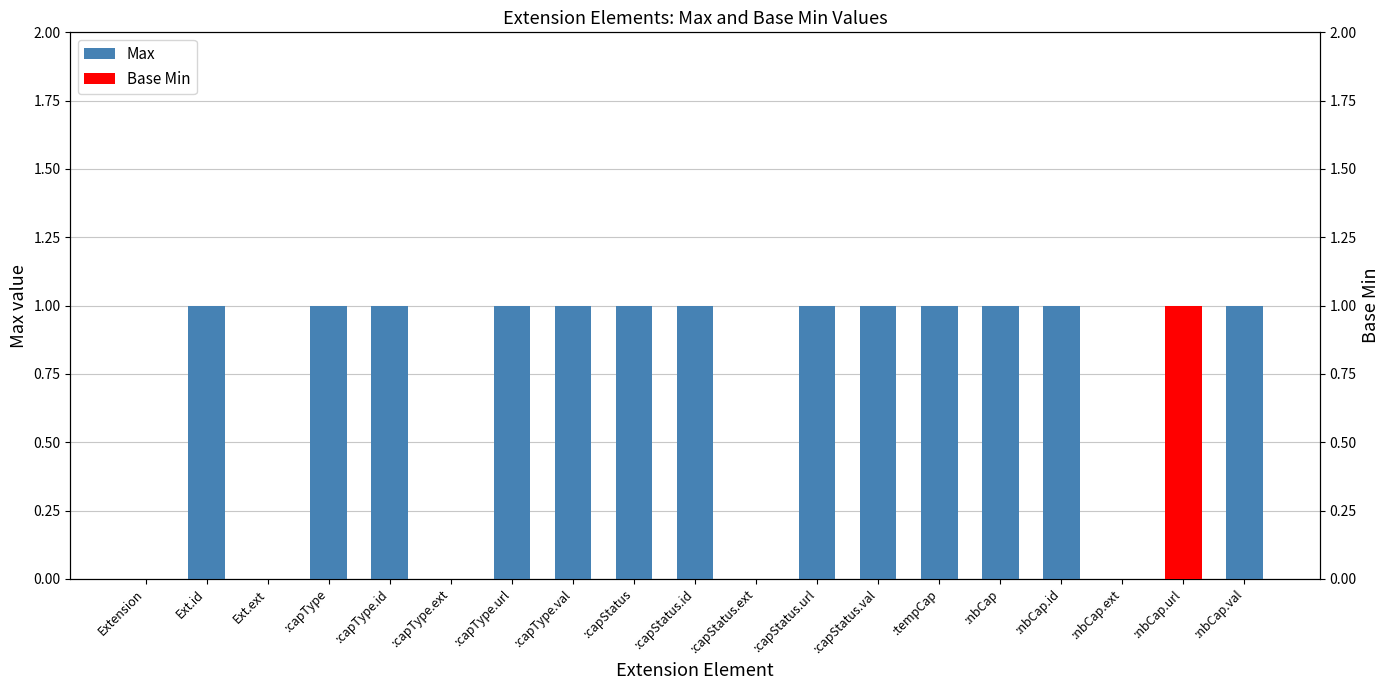

Rank the categories by value from highest to lowest.

Ext.id, :capType, :capType.id, :capType.url, :capType.val, :capStatus, :capStatus.id, :capStatus.url, :capStatus.val, :tempCap, :nbCap, :nbCap.id, :nbCap.url, :nbCap.val, Extension, Ext.ext, :capType.ext, :capStatus.ext, :nbCap.ext